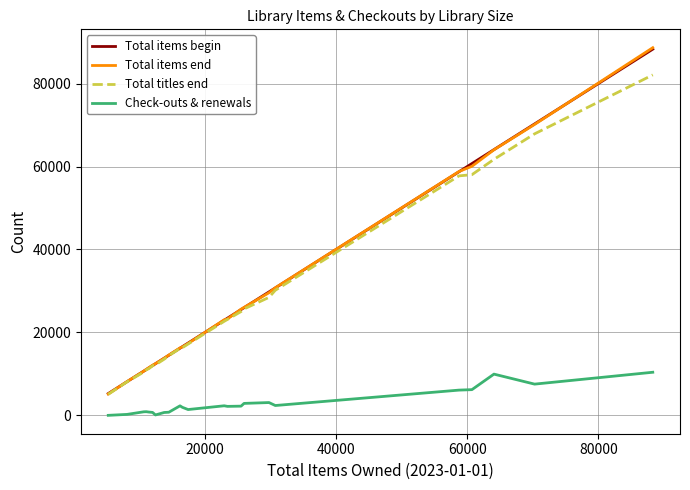

Which series has the widest spread of values?

Total items end